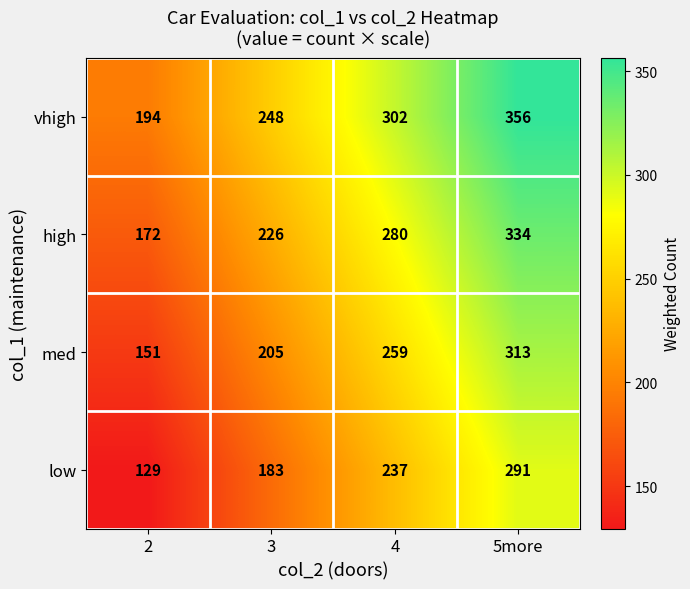

What is the spread (max minus min) of values at 3?

65